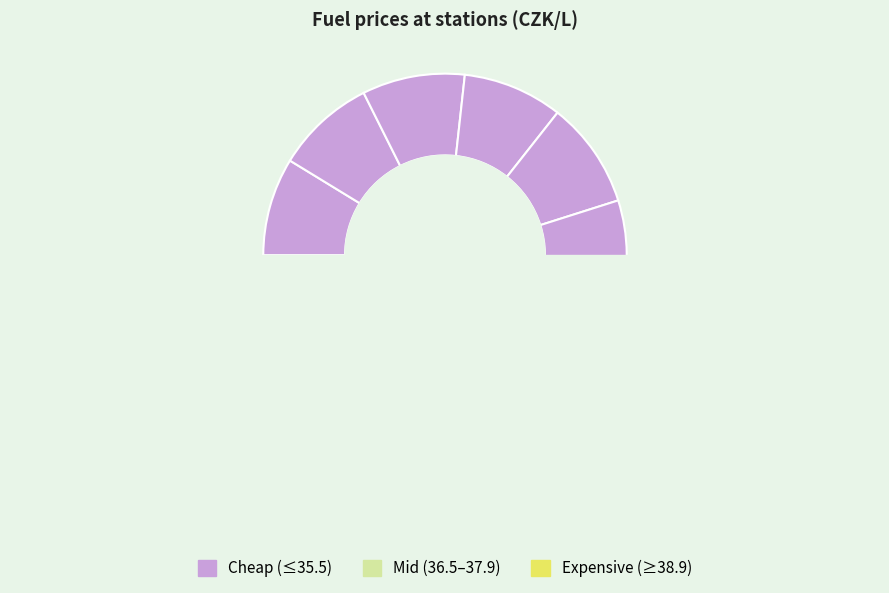

What percentage is the AVIA slice, to the nearest percent?

9%